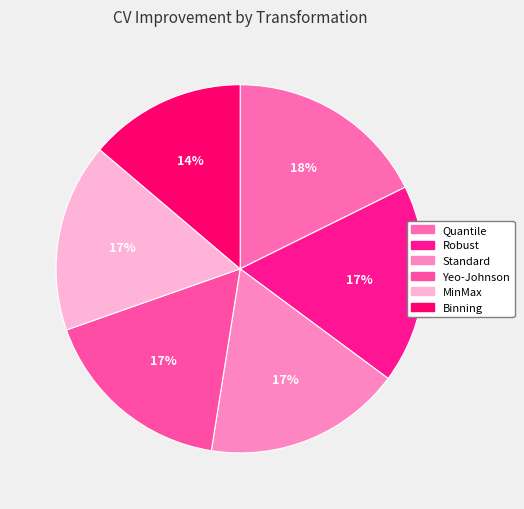

What percentage is the Robust slice, to the nearest percent?

17%